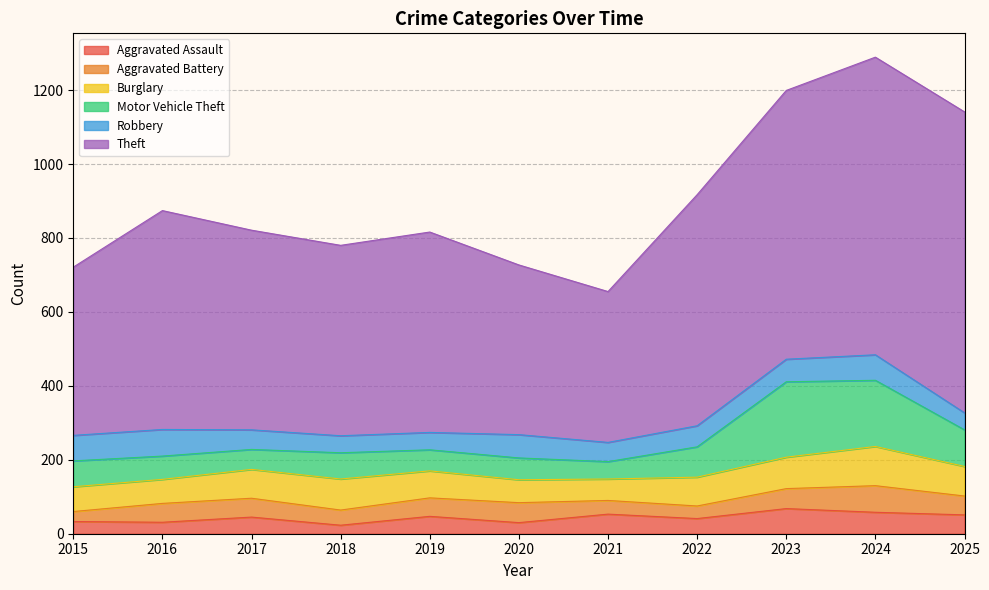

Reading left to right, what are all the values shown in this chart?

Aggravated Assault: 33	31	45	23	47	30	53	41	68	58	51
Aggravated Battery: 27	51	51	41	50	54	37	34	54	72	51
Burglary: 67	65	78	84	73	62	58	78	85	106	80
Motor Vehicle Theft: 70	63	54	71	57	59	47	82	204	179	99
Robbery: 69	72	53	46	47	63	52	57	61	69	46
Theft: 455	592	540	515	542	459	408	625	727	805	814